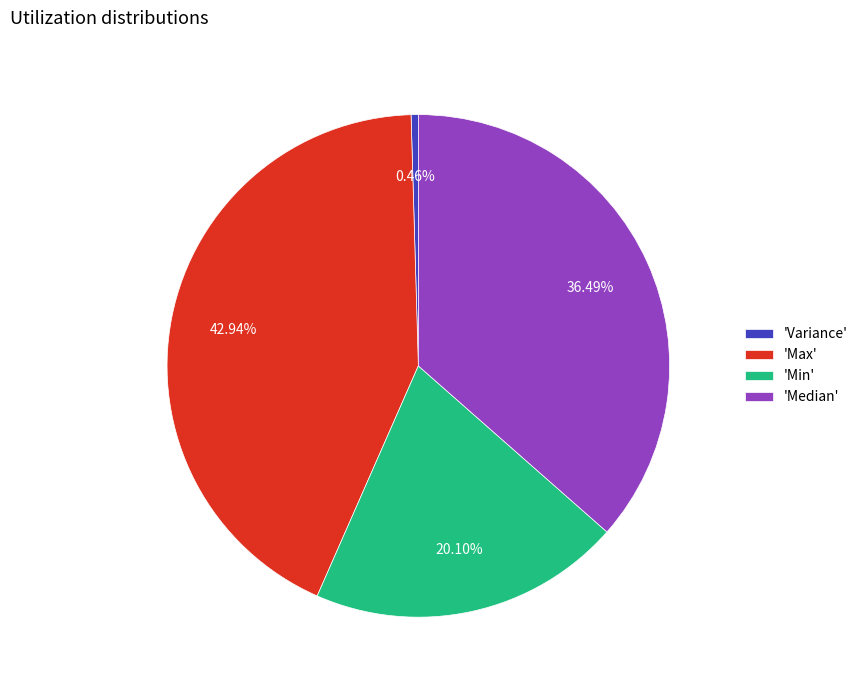

Does 'Min' represent more than half of the total?

No